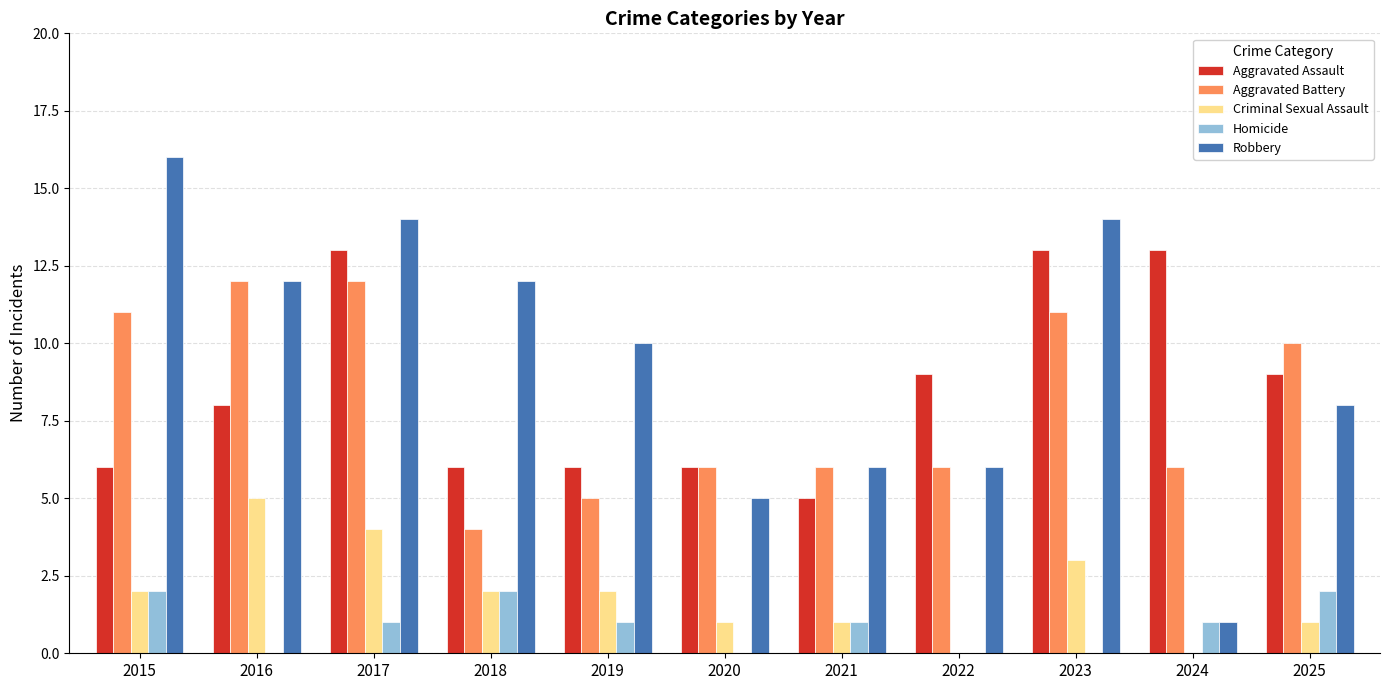

What is the spread (max minus min) of values at 2018?

10